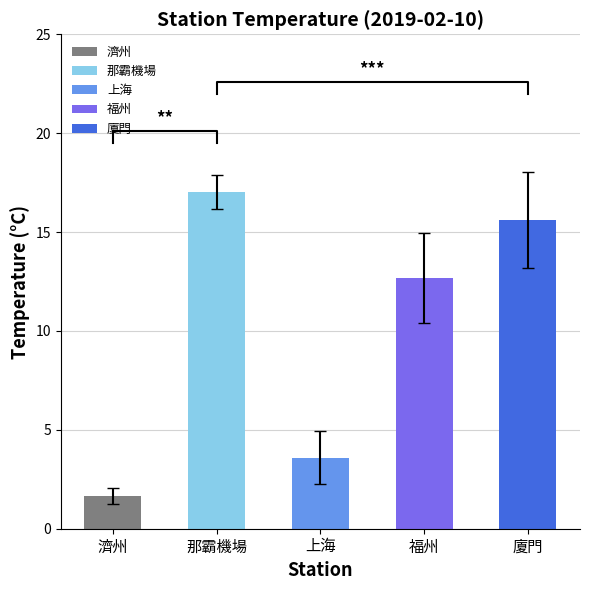

What are all the series names shown in the legend?

濟州, 那霸機場, 上海, 福州, 廈門